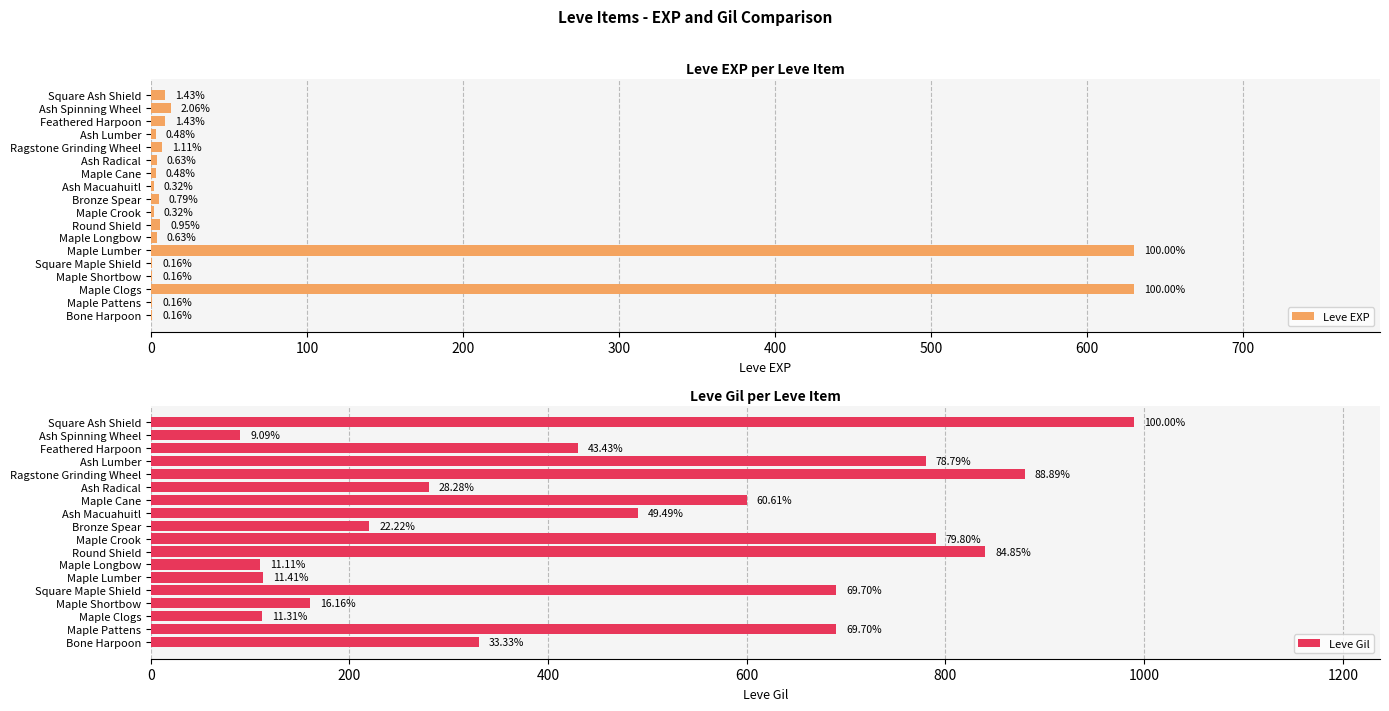

How many bars are there in each group?

2